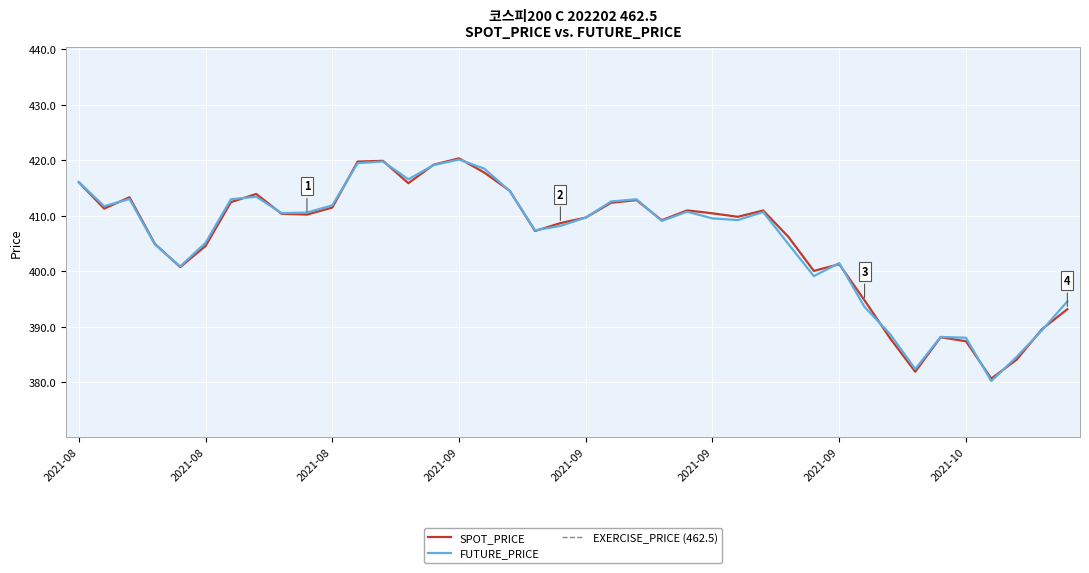

Which series has the largest total across all categories?

FUTURE_PRICE